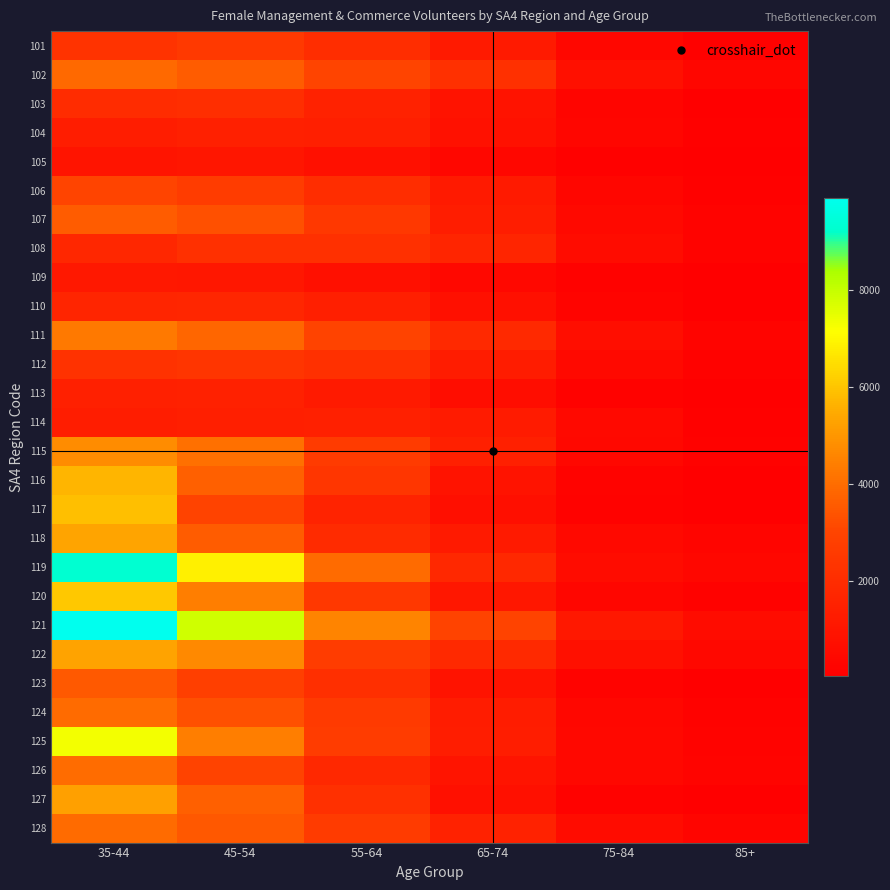

Reading left to right, what are all the values shown in this chart?

101: 35-44=2294	45-54=2580	55-64=2029	65-74=1228	75-84=371	85+=124
102: 35-44=3902	45-54=3619	55-64=3015	65-74=2155	75-84=780	85+=332
103: 35-44=1966	45-54=2078	55-64=1549	65-74=901	75-84=302	85+=105
104: 35-44=1323	45-54=1428	55-64=1412	65-74=837	75-84=310	85+=113
105: 35-44=955	45-54=1008	55-64=756	65-74=344	75-84=125	85+=33
106: 35-44=3027	45-54=2681	55-64=2028	65-74=1228	75-84=328	85+=124
107: 35-44=3591	45-54=3281	55-64=2473	65-74=1338	75-84=474	85+=198
108: 35-44=1775	45-54=2144	55-64=2194	65-74=1692	75-84=593	85+=200
109: 35-44=1089	45-54=1049	55-64=785	65-74=393	75-84=152	85+=67
110: 35-44=1656	45-54=1698	55-64=1389	65-74=804	75-84=232	85+=97
111: 35-44=4317	45-54=3838	55-64=2989	65-74=1850	75-84=670	85+=244
112: 35-44=2263	45-54=2382	55-64=2186	65-74=1303	75-84=459	85+=185
113: 35-44=1490	45-54=1514	55-64=1193	65-74=618	75-84=185	85+=78
114: 35-44=1344	45-54=1415	55-64=1490	65-74=1263	75-84=470	85+=141
115: 35-44=4755	45-54=4058	55-64=2653	65-74=1499	75-84=419	85+=178
116: 35-44=5677	45-54=3696	55-64=2391	65-74=895	75-84=188	85+=44
117: 35-44=5899	45-54=2968	55-64=1609	65-74=708	75-84=172	85+=80
118: 35-44=5333	45-54=3619	55-64=1931	65-74=1197	75-84=462	85+=279
119: 35-44=9334	45-54=6829	55-64=3964	65-74=1817	75-84=608	85+=345
120: 35-44=6070	45-54=4400	55-64=2467	65-74=1066	75-84=336	85+=182
121: 35-44=9917	45-54=7863	55-64=4562	65-74=2980	75-84=1136	85+=601
122: 35-44=5314	45-54=4697	55-64=2681	65-74=1859	75-84=775	85+=407
123: 35-44=3532	45-54=2798	55-64=2080	65-74=908	75-84=221	85+=60
124: 35-44=3939	45-54=3277	55-64=2589	65-74=1291	75-84=370	85+=154
125: 35-44=7328	45-54=4406	55-64=2692	65-74=1321	75-84=408	85+=198
126: 35-44=3973	45-54=2970	55-64=1823	65-74=957	75-84=387	85+=241
127: 35-44=5241	45-54=3698	55-64=2158	65-74=793	75-84=182	85+=62
128: 35-44=3935	45-54=3501	55-64=2630	65-74=1548	75-84=603	85+=295